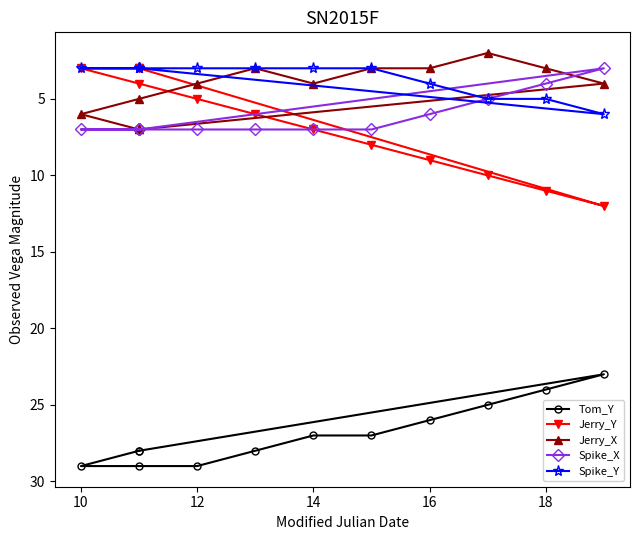

True or false: Jerry_X has a value of 3 at 16.

True